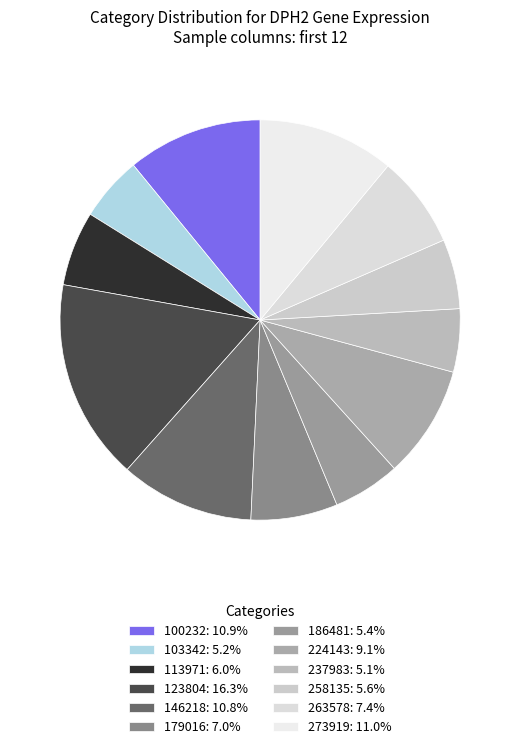

Which slice is the smallest?

237983